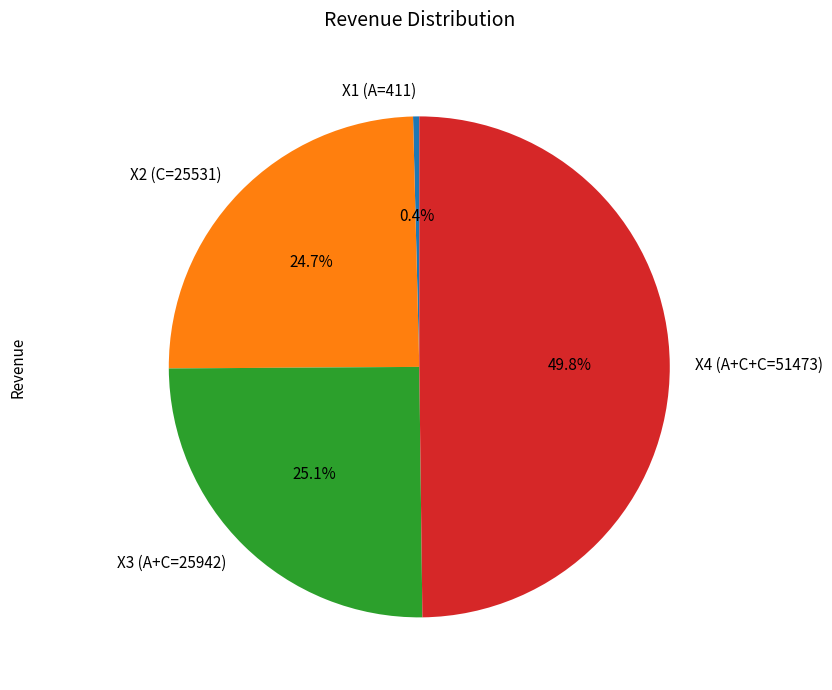

What is the smallest slice in the pie chart?

X1 (A=411)